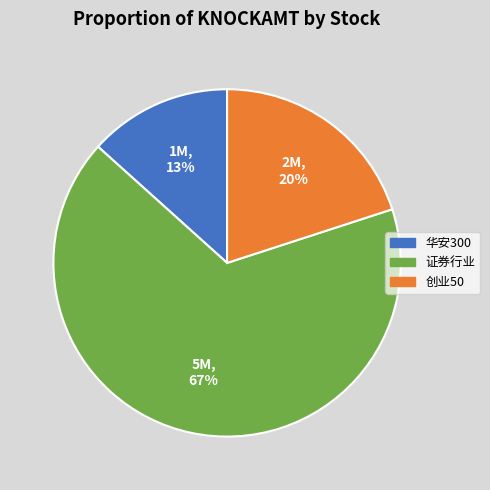

Between 证券行业 and 创业50, which is larger?

证券行业